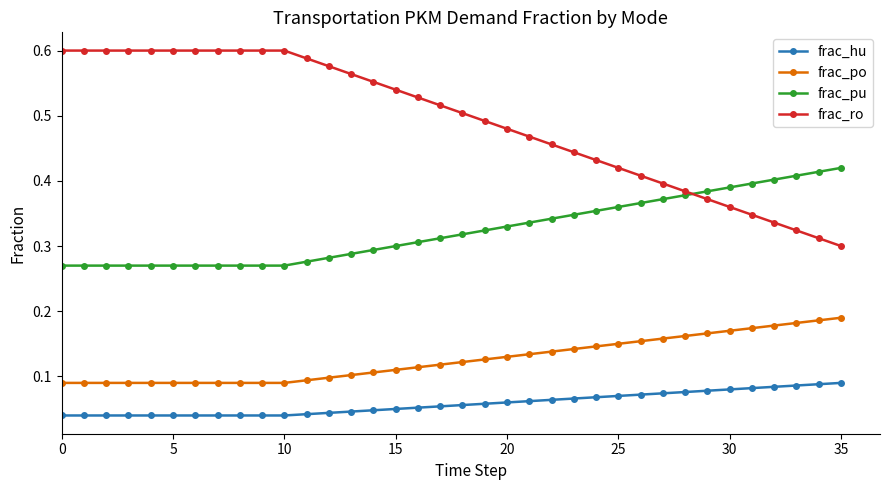

True or false: frac_po and frac_ro intersect in this chart.

False